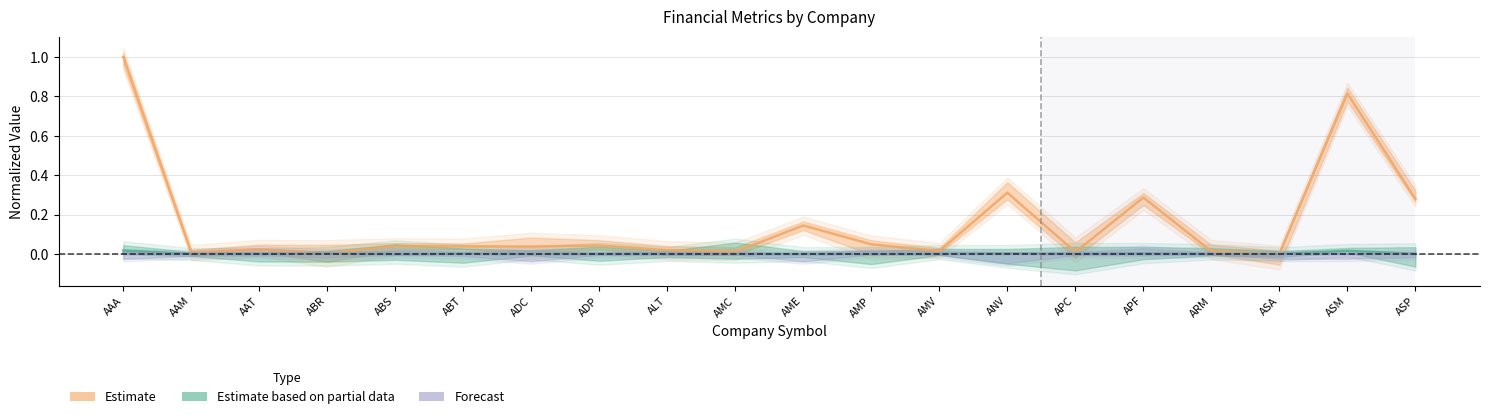

Count the number of categories in the chart.

20